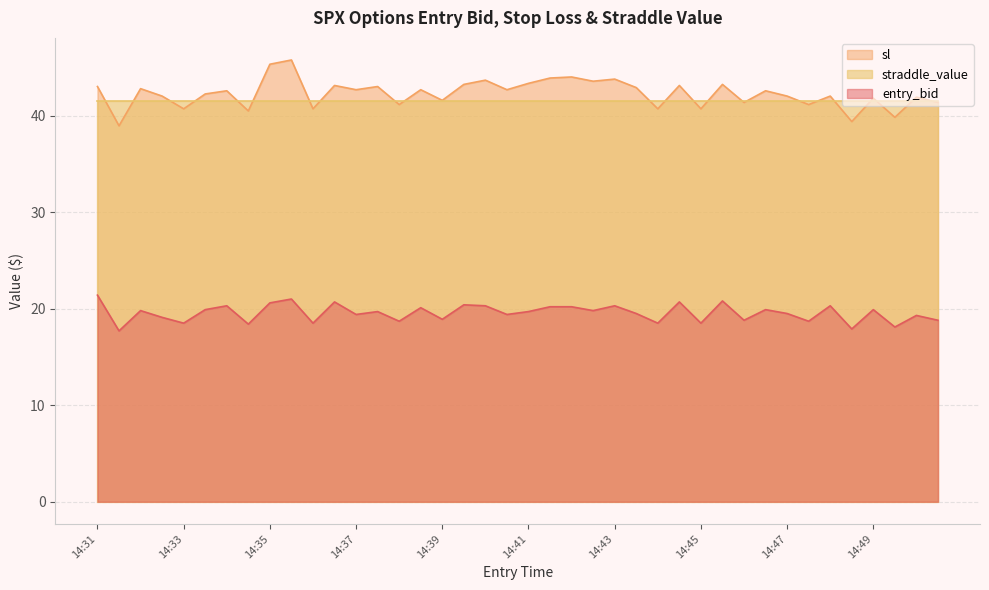

Rank the series by their maximum value, from highest to lowest.

sl, straddle_value, entry_bid